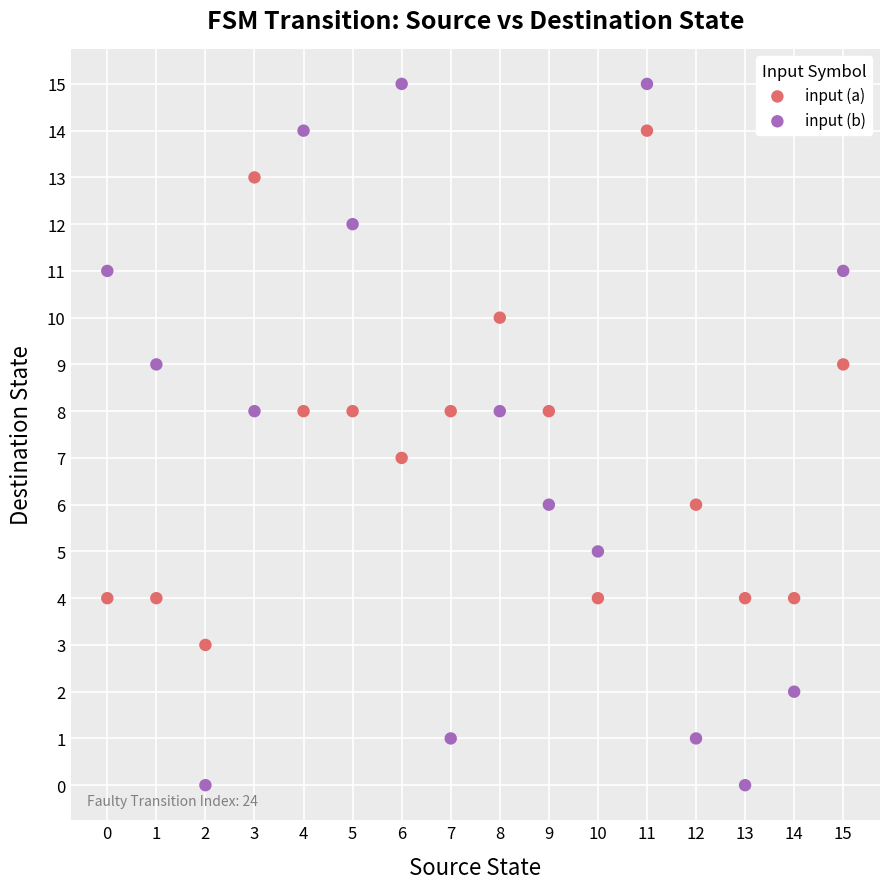

Which series reaches the minimum Y coordinate?

input (b)